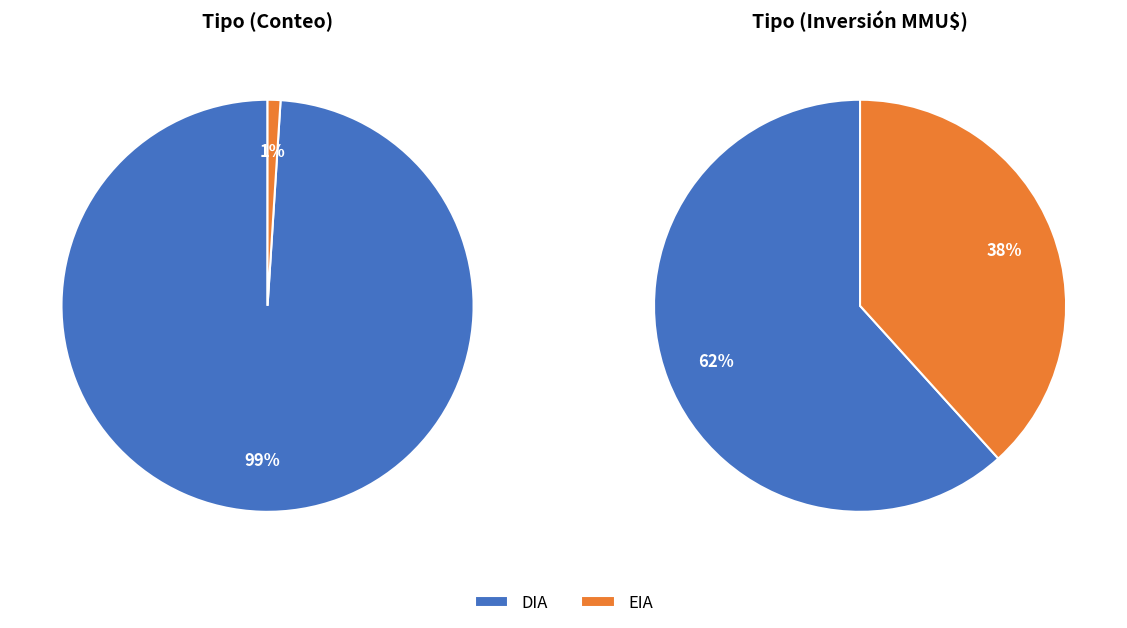

How many slices are in this pie chart?

2